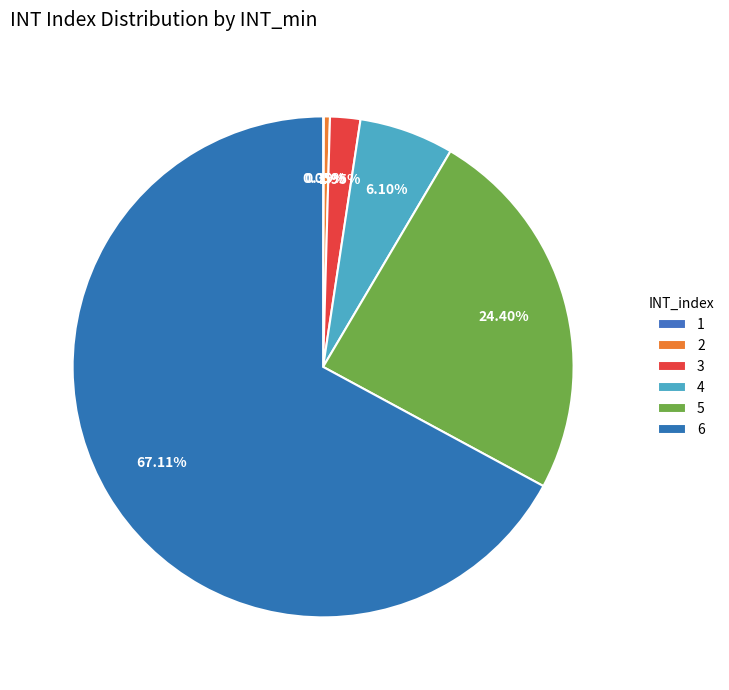

True or false: 6 accounts for 78% of the total.

False